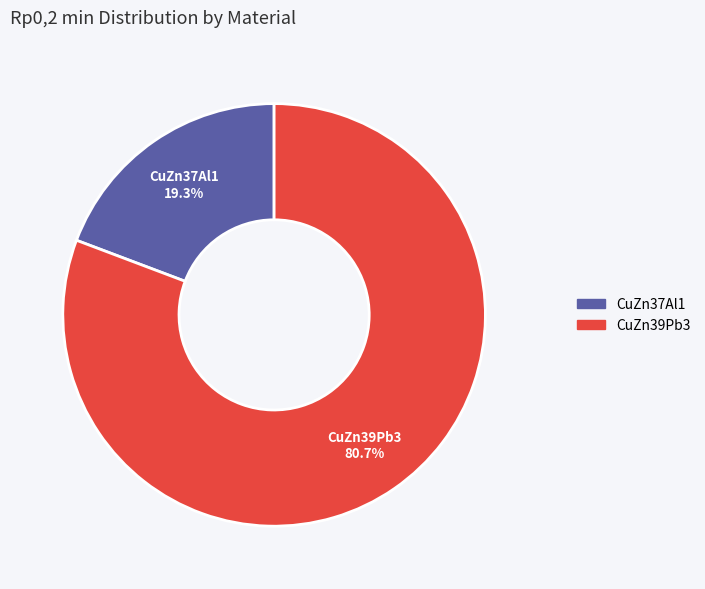

Combined, what portion of the pie is CuZn37Al1 and CuZn39Pb3?

100.0%